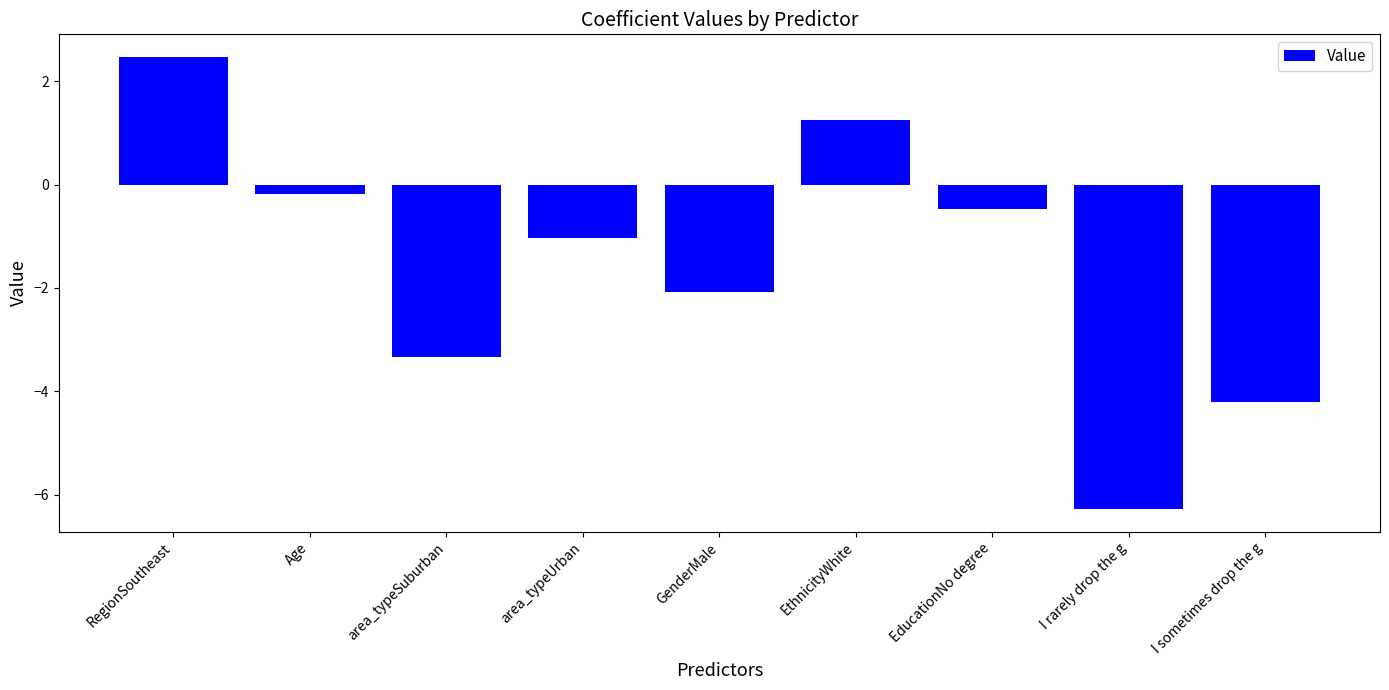

What is the label of the 9th bar from the left?

I sometimes drop the g